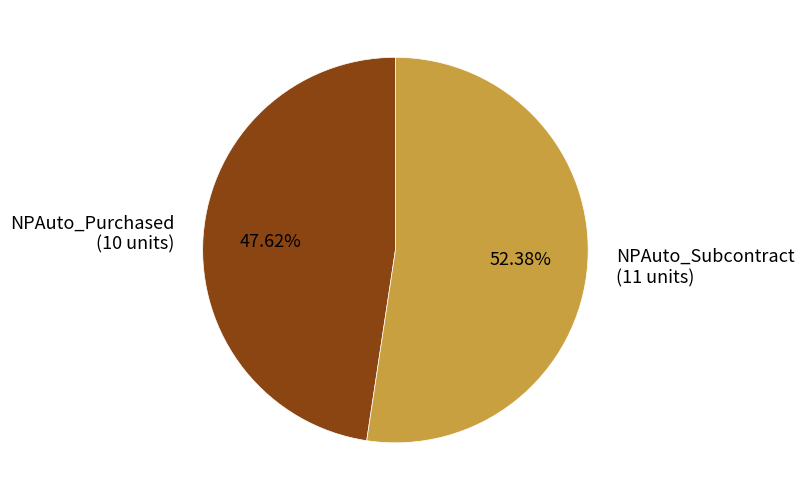

How many segments does this pie chart have?

2